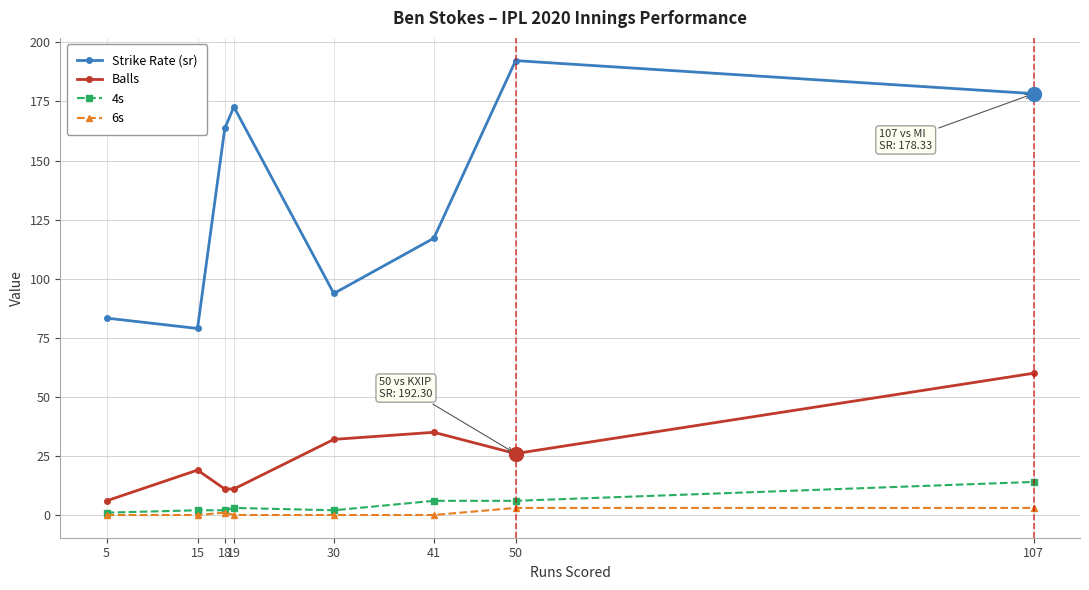

What is the value of the Strike Rate (sr) point at the 4th from the left?

172.7